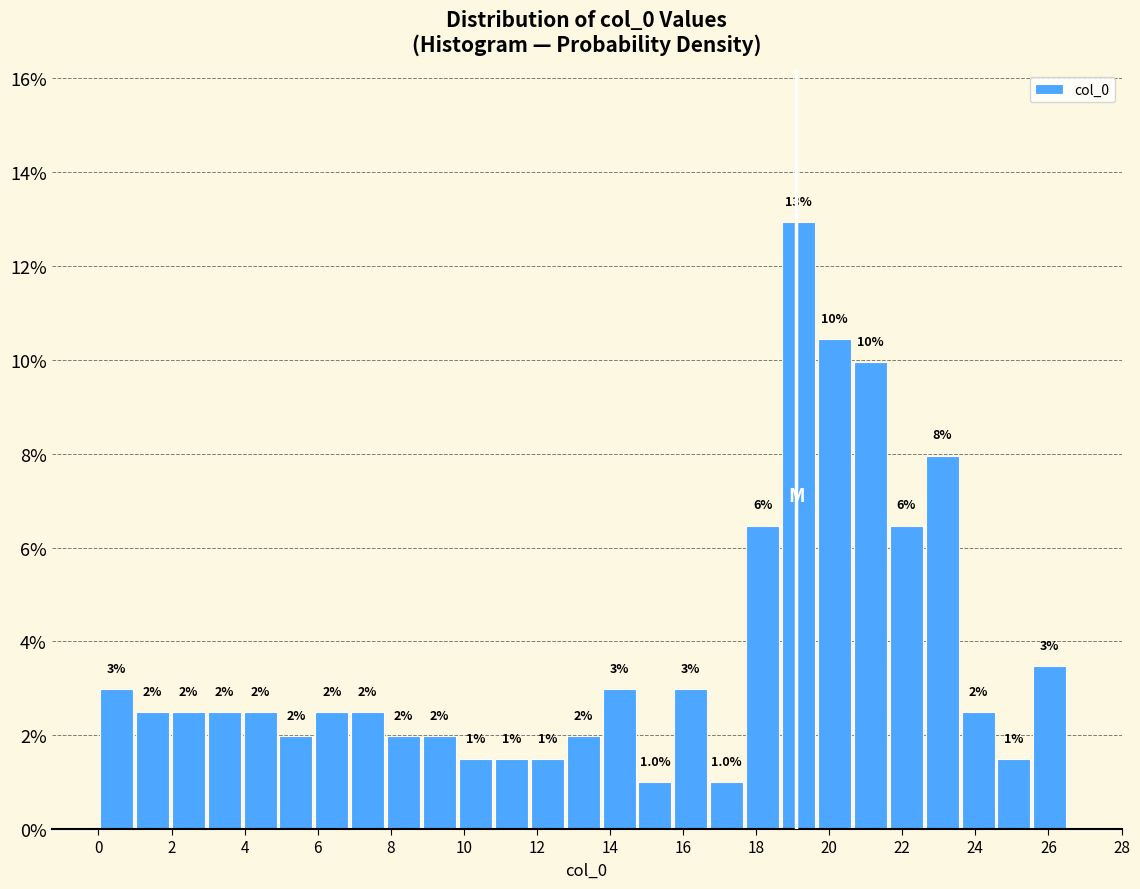

Which range on the x-axis has the tallest bar?

18.6 to 19.6